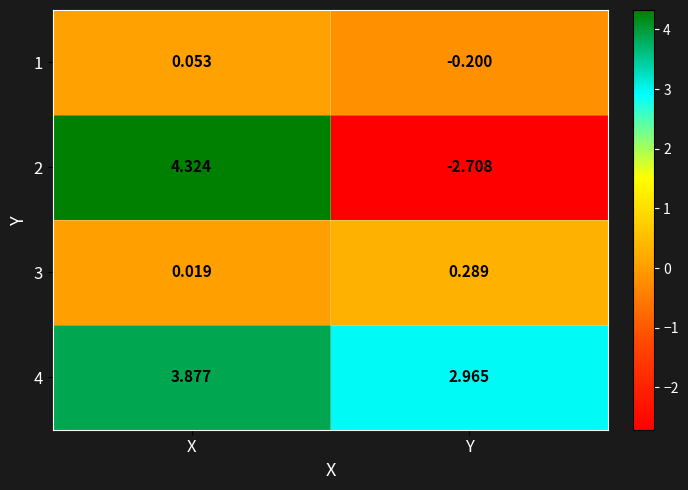

Where is 2 nearest to the value 0?

Y